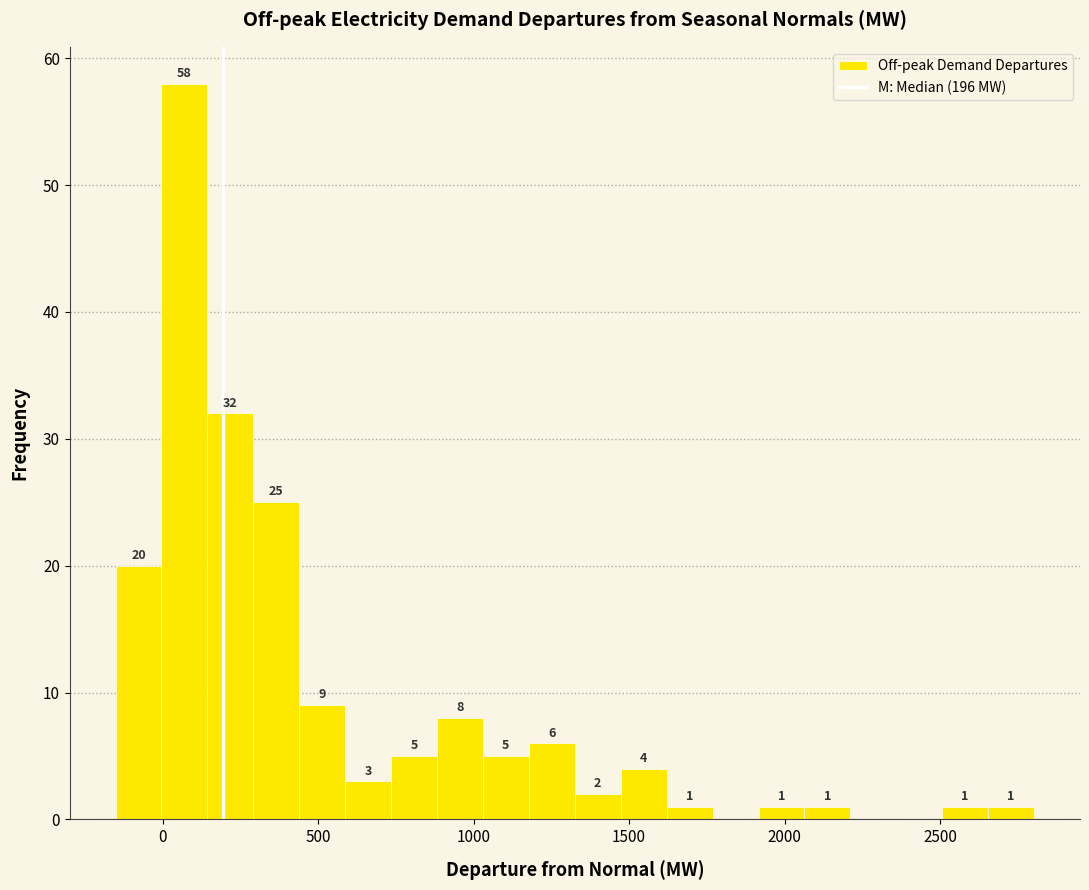

Around what value on the x-axis is the tallest bar? Give the approximate position of its centre, as read against the axis.

50